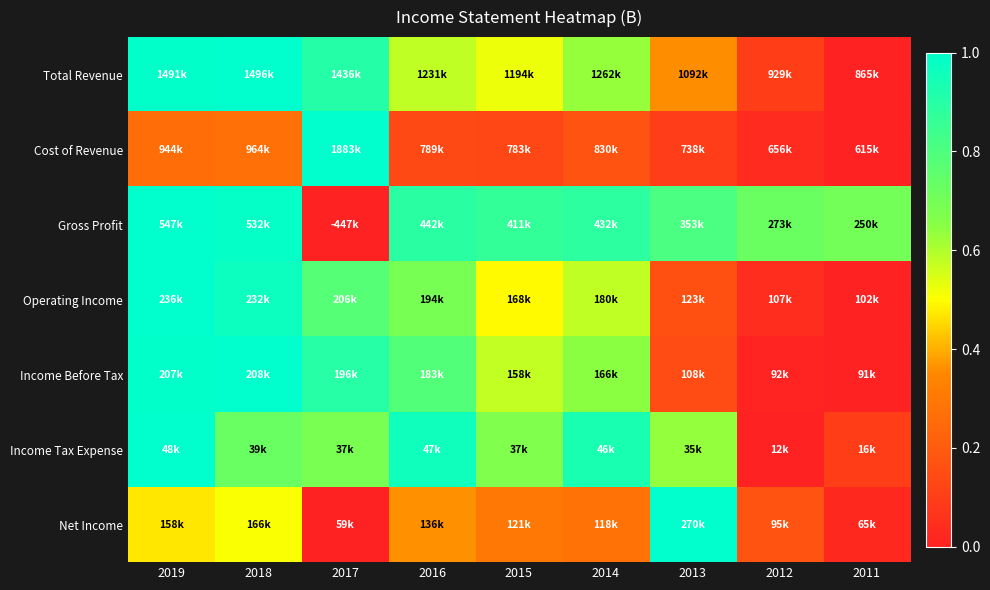

Reading left to right, transcribe all the data shown in this chart.

Total Revenue: 2019=1.0	2018=1.0	2017=0.9	2016=0.6	2015=0.5	2014=0.6	2013=0.4	2012=0.1	2011=0.0
Cost of Revenue: 2019=0.3	2018=0.3	2017=1.0	2016=0.1	2015=0.1	2014=0.2	2013=0.1	2012=0.0	2011=0.0
Gross Profit: 2019=1.0	2018=1.0	2017=0.0	2016=0.9	2015=0.9	2014=0.9	2013=0.8	2012=0.7	2011=0.7
Operating Income: 2019=1.0	2018=1.0	2017=0.8	2016=0.7	2015=0.5	2014=0.6	2013=0.2	2012=0.0	2011=0.0
Income Before Tax: 2019=1.0	2018=1.0	2017=0.9	2016=0.8	2015=0.6	2014=0.6	2013=0.1	2012=0.0	2011=0.0
Income Tax Expense: 2019=1.0	2018=0.7	2017=0.7	2016=1.0	2015=0.7	2014=0.9	2013=0.6	2012=0.0	2011=0.1
Net Income: 2019=0.5	2018=0.5	2017=0.0	2016=0.4	2015=0.3	2014=0.3	2013=1.0	2012=0.2	2011=0.0